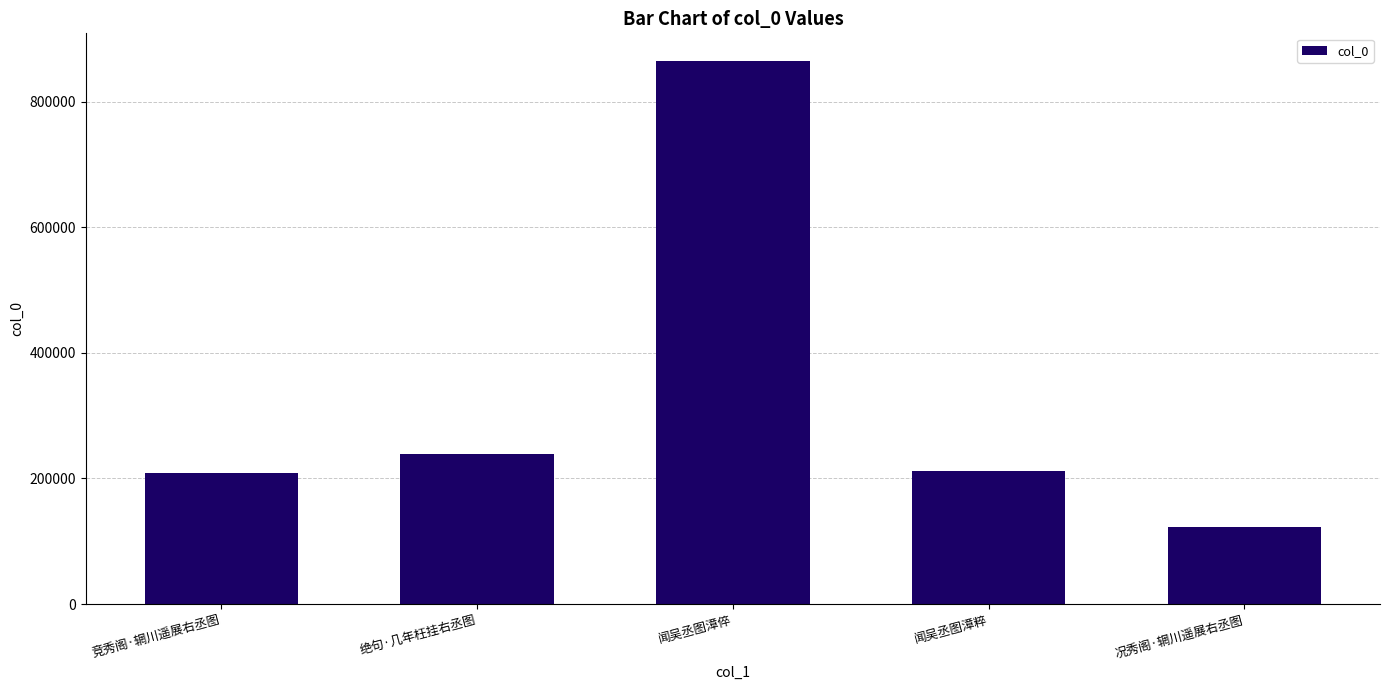

Does the chart contain stacked bars?

No